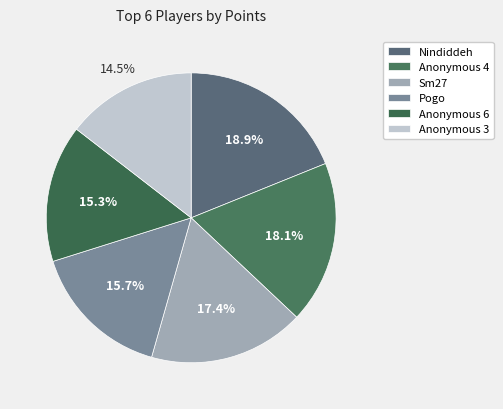

True or false: Nindiddeh accounts for 7% of the total.

False